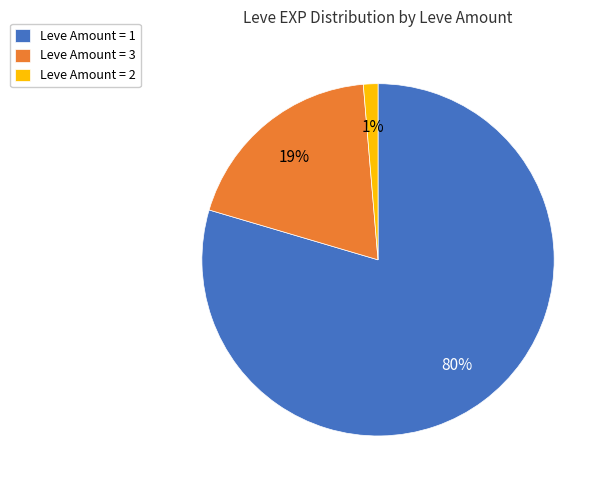

What percentage is the Leve Amount = 2 slice, to the nearest percent?

1%